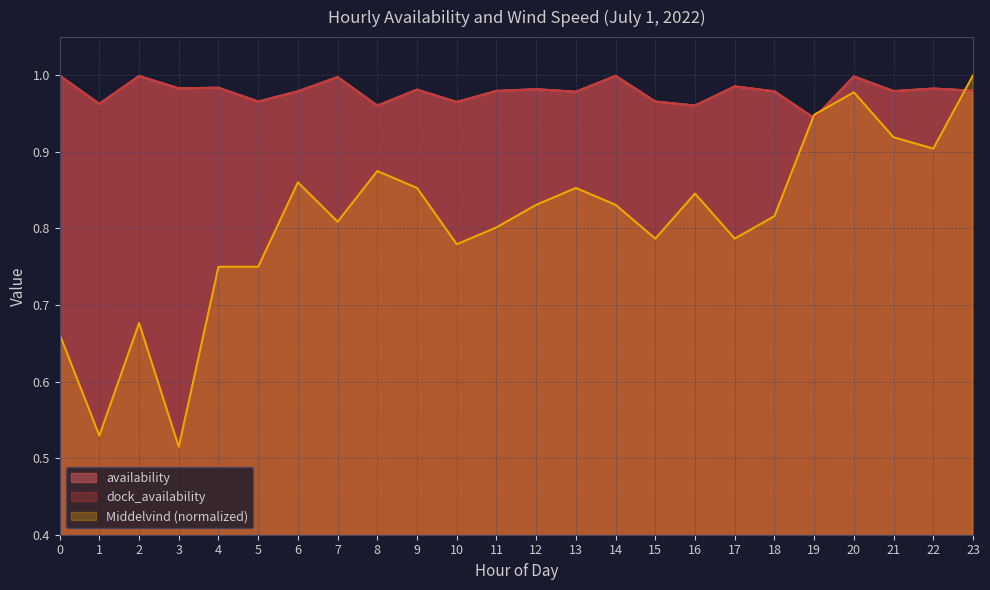

What is the value of the availability point at the 20th from the left?

0.9